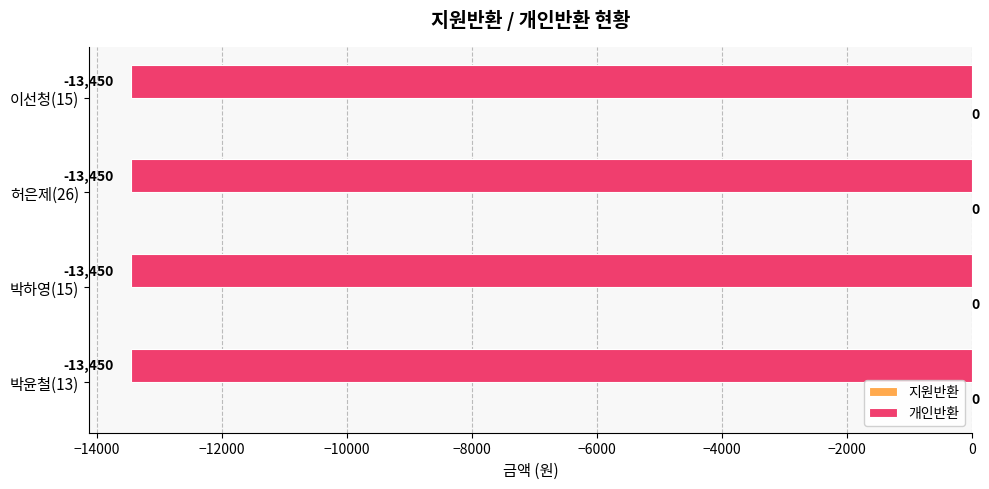

Reading left to right, transcribe all the data shown in this chart.

지원반환: 0	0	0	0
개인반환: -13450	-13450	-13450	-13450